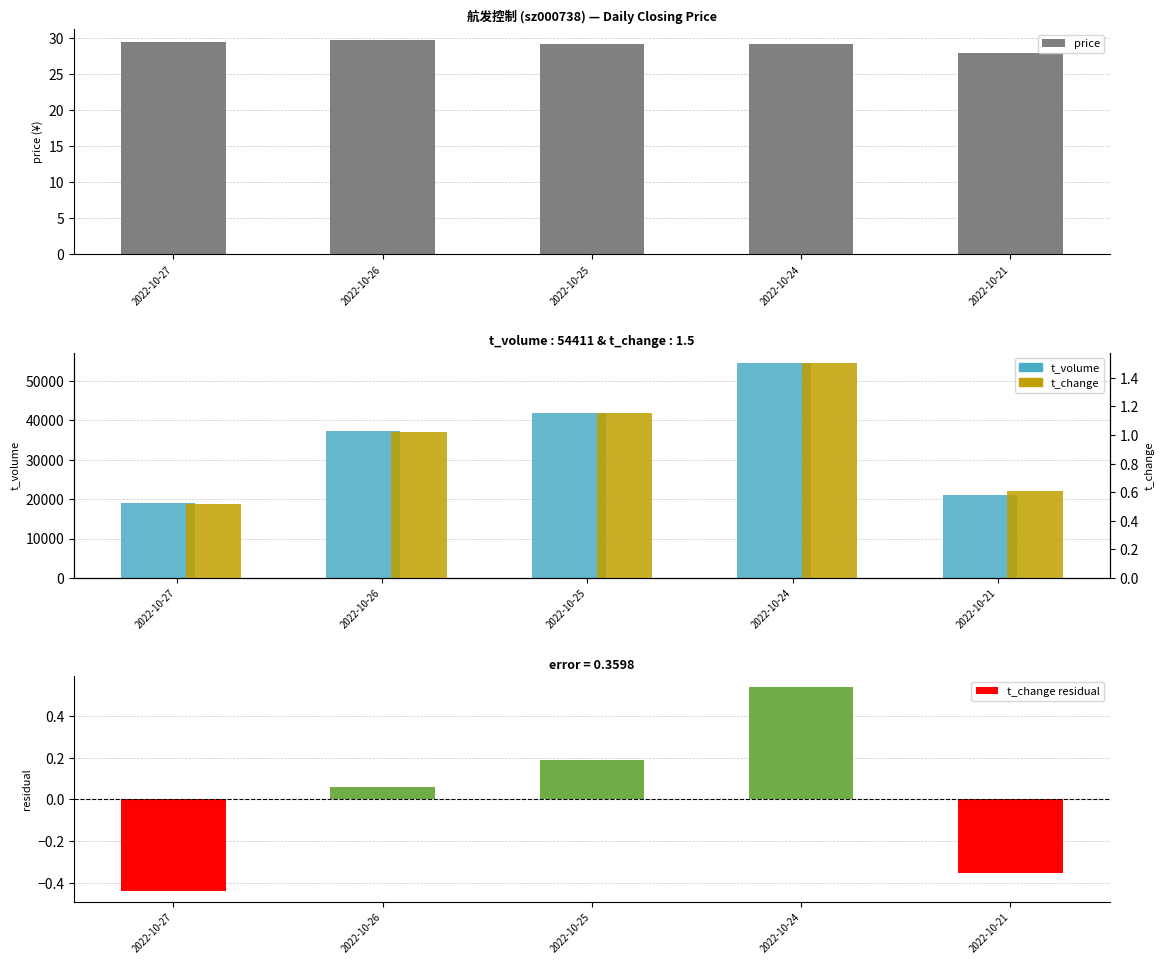

At how many categories does at least one series exceed 32901?

3